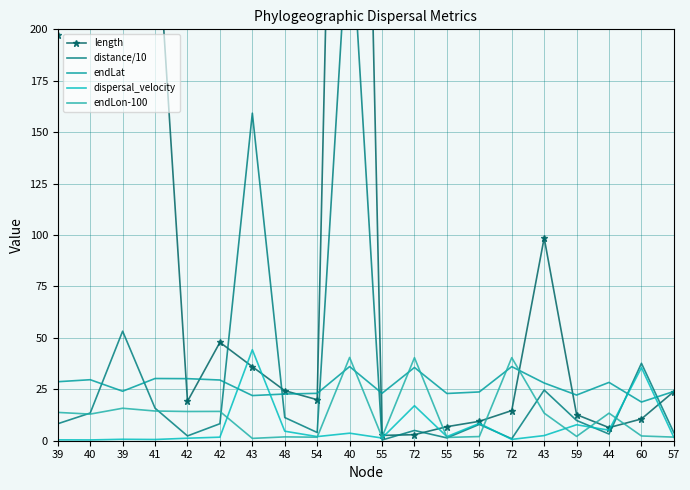

Which has a higher value, 39 or 43?

39